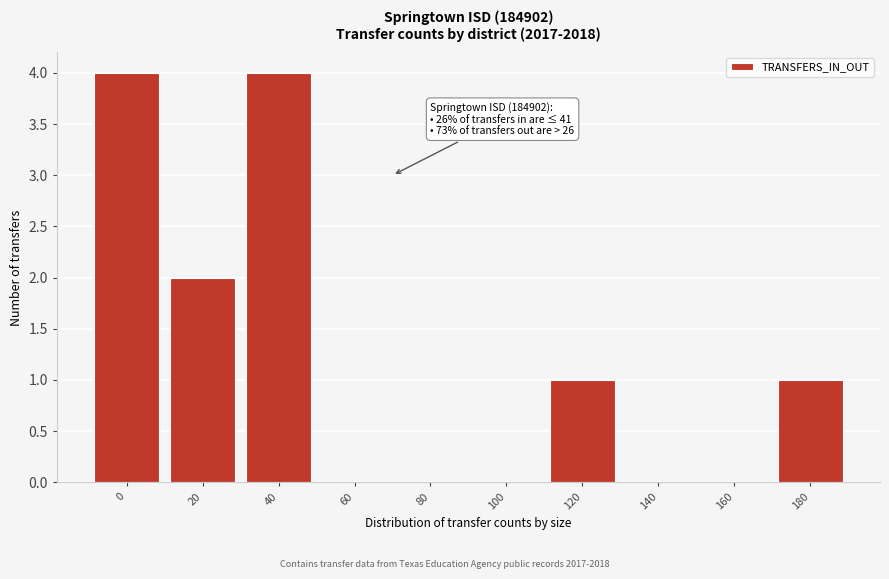

Reading right to left, list all the values displayed in this chart.

180=1	160=0	140=0	120=1	100=0	80=0	60=0	40=4	20=2	0=4